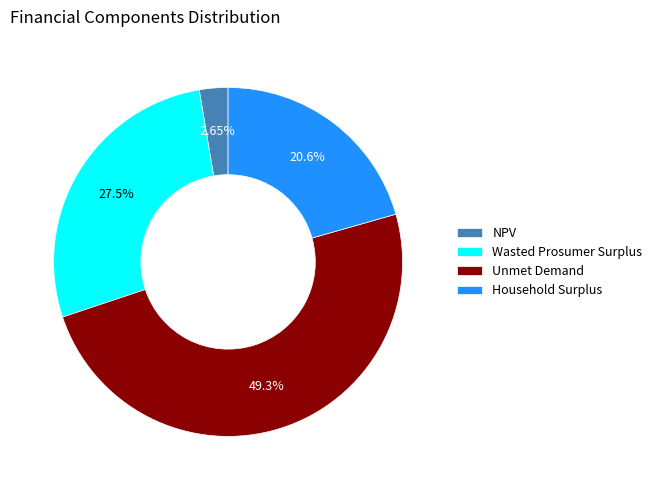

What is the ratio of the value at Wasted Prosumer Surplus to the value at Unmet Demand?

0.6